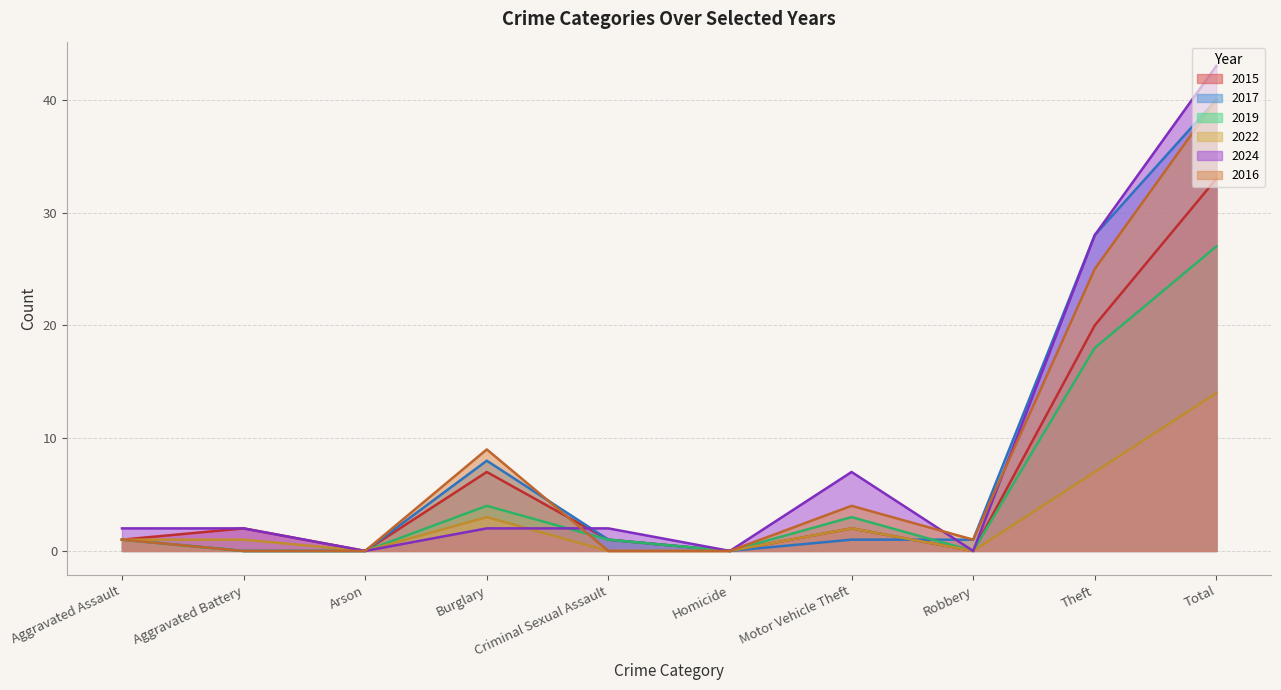

Reading left to right, transcribe all the data shown in this chart.

2015: 1	2	0	7	1	0	2	0	20	33
2017: 1	0	0	8	1	0	1	1	28	40
2019: 1	0	0	4	1	0	3	0	18	27
2022: 1	1	0	3	0	0	2	0	7	14
2024: 2	2	0	2	2	0	7	0	28	43
2016: 1	0	0	9	0	0	4	1	25	40